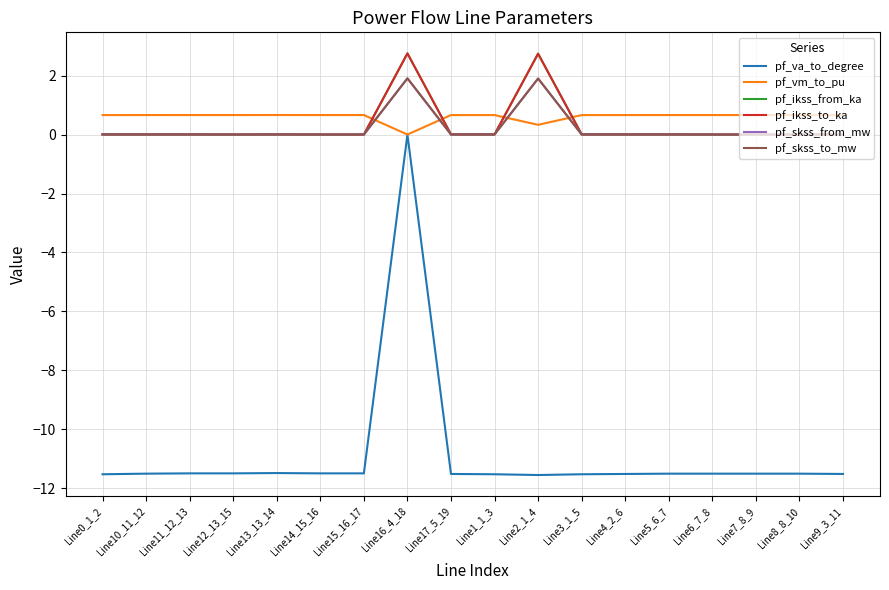

True or false: pf_ikss_from_ka has a value of 0.0 at Line14_15_16.

True